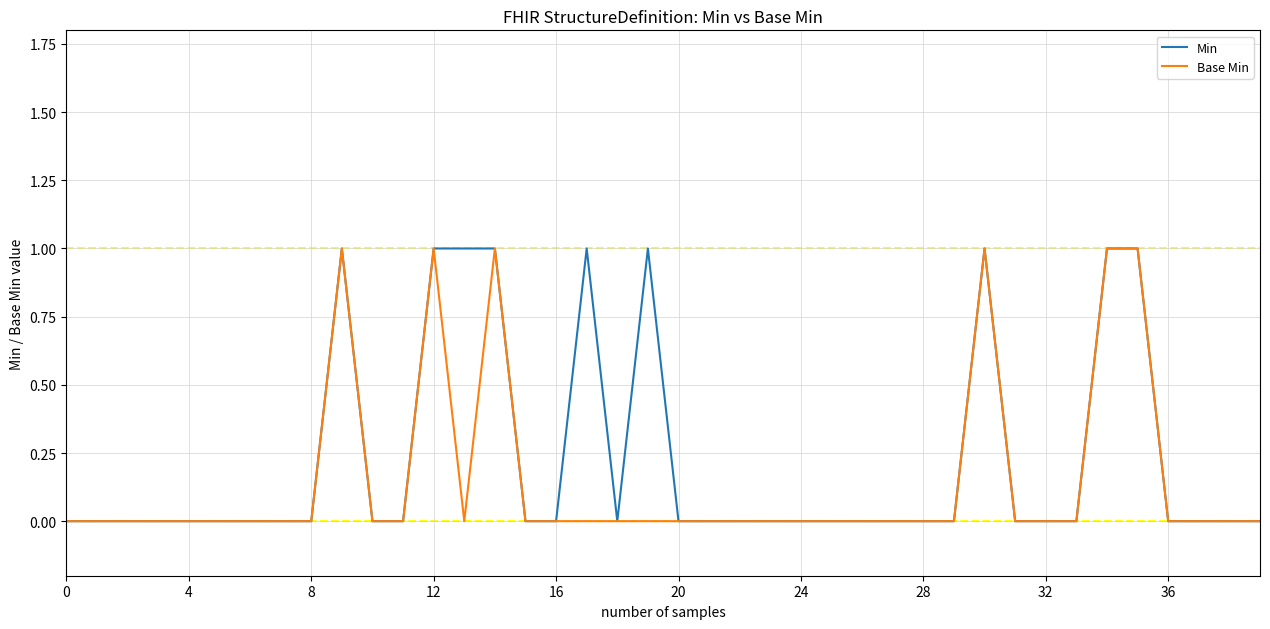

What are all the series names shown in the legend?

Min, Base Min